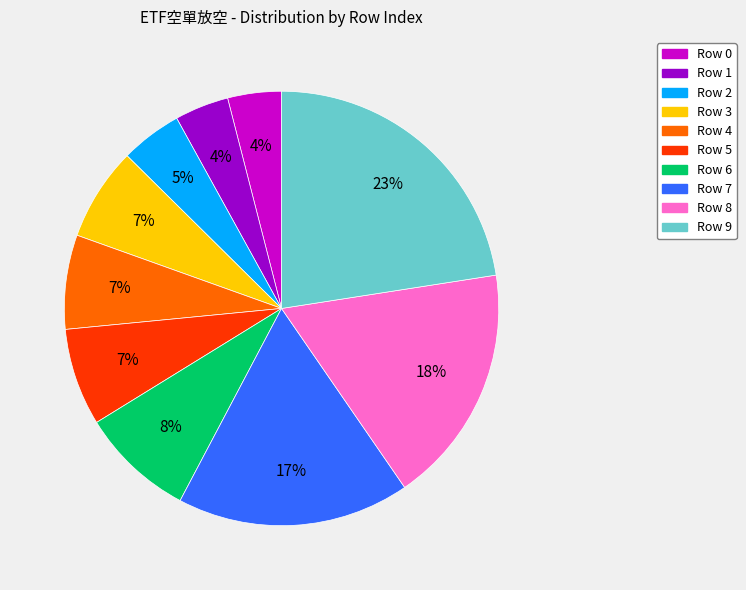

To the nearest percent, what is the difference between the largest and smallest slice percentages?

19%